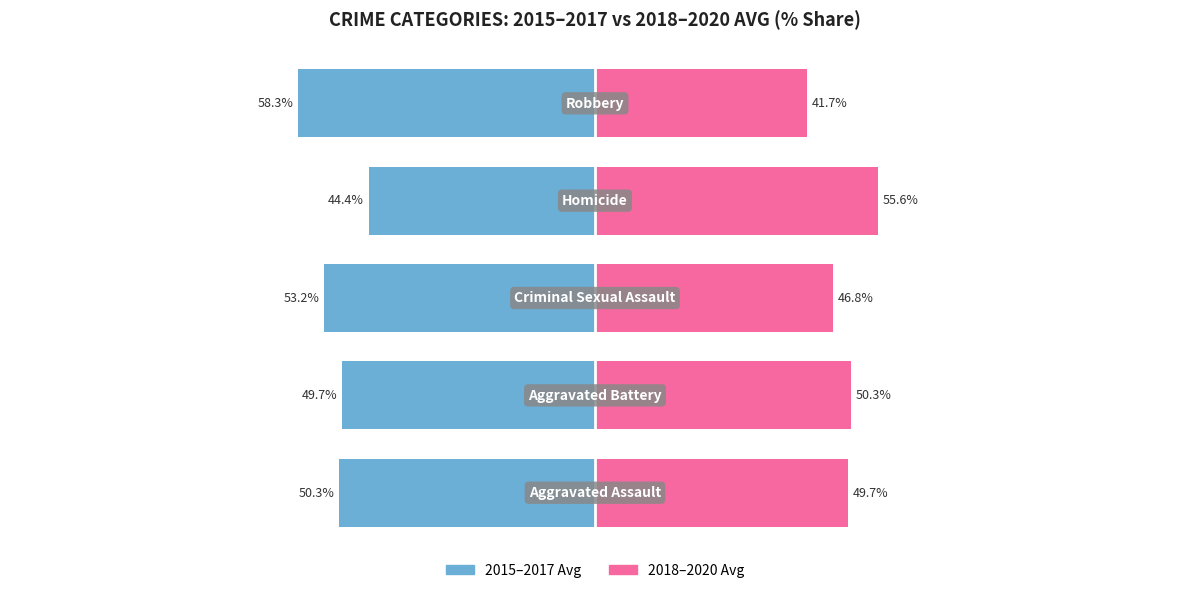

What is the value of the 2018–2020 Avg bar at the 3rd from the left?

46.8